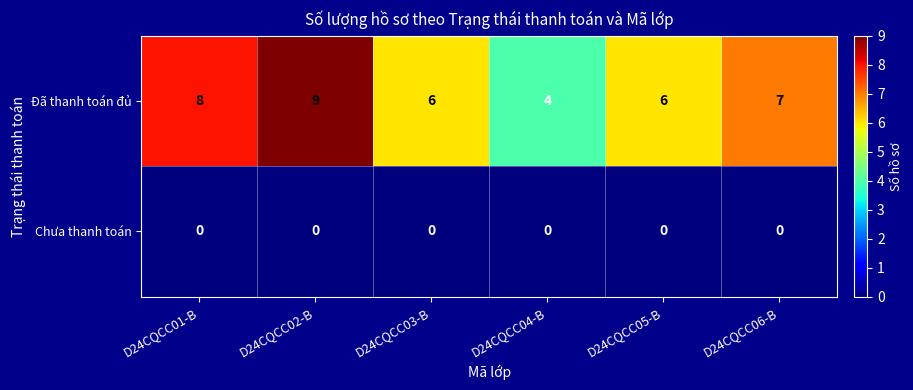

Which series has the largest total across all categories?

Đã thanh toán đủ